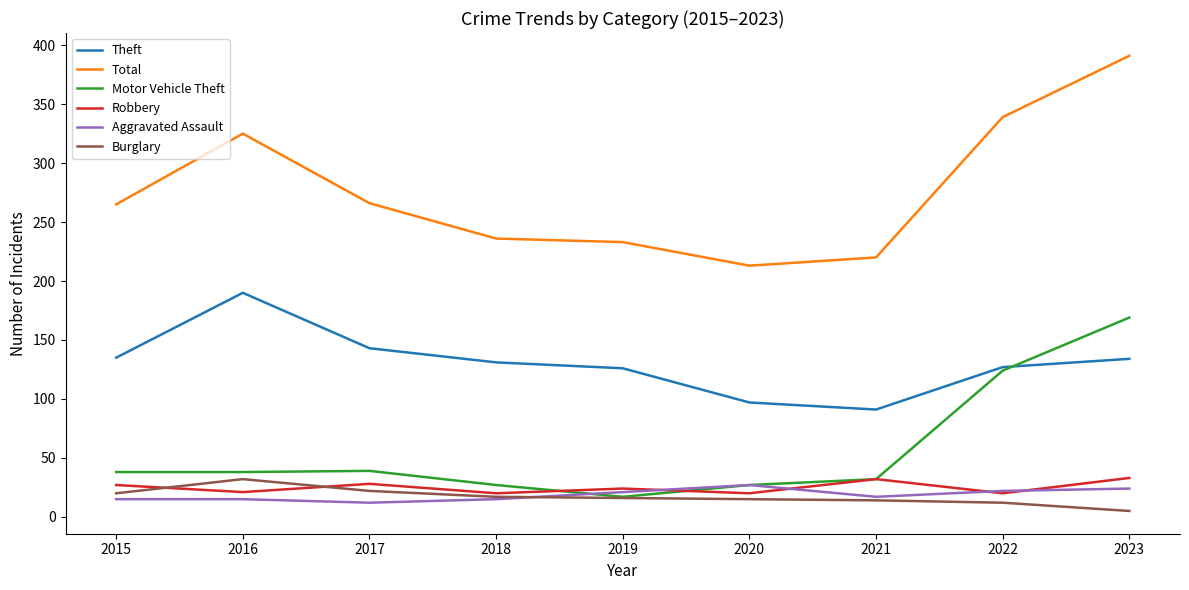

The value of Total at 2018 is 236. True or false?

True